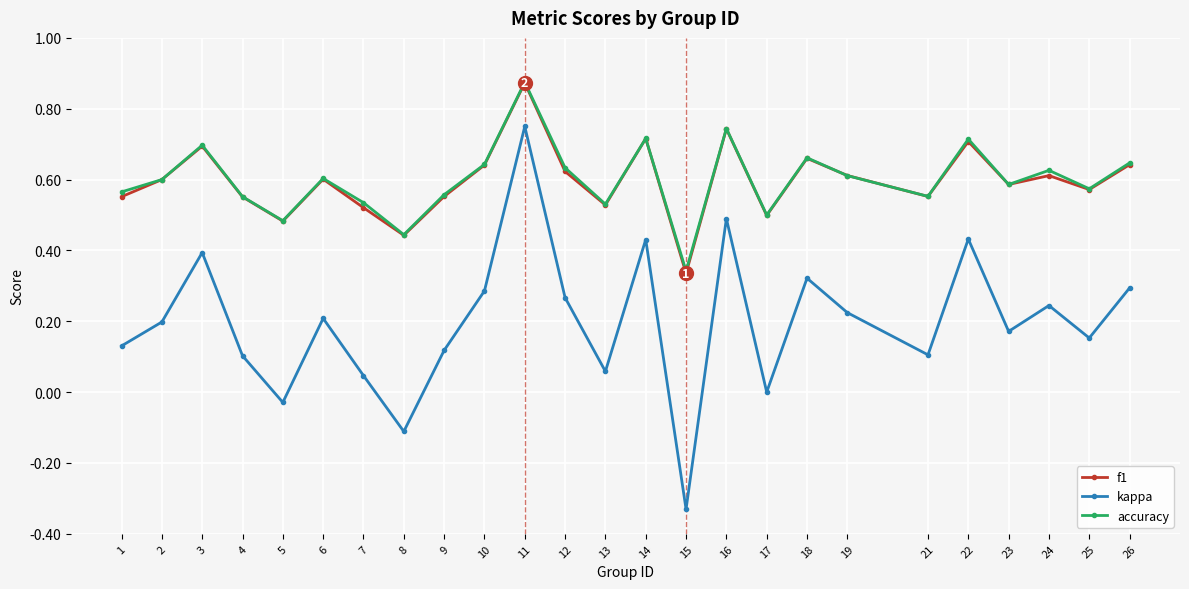

What is the sum of the accuracy values at 12 and 2?

1.2